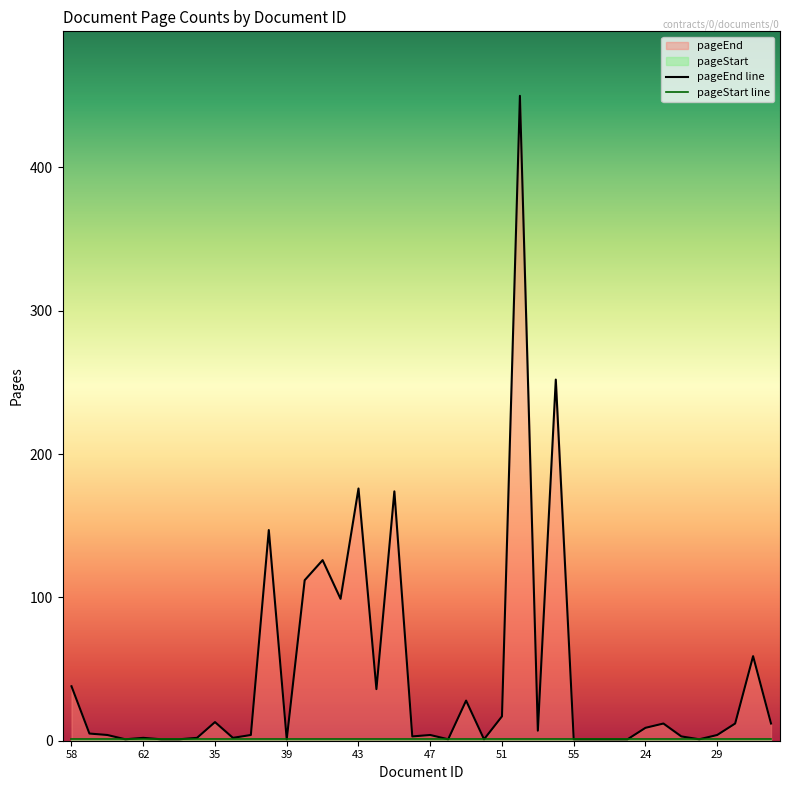

True or false: pageStart line and pageEnd line cross at least once.

False